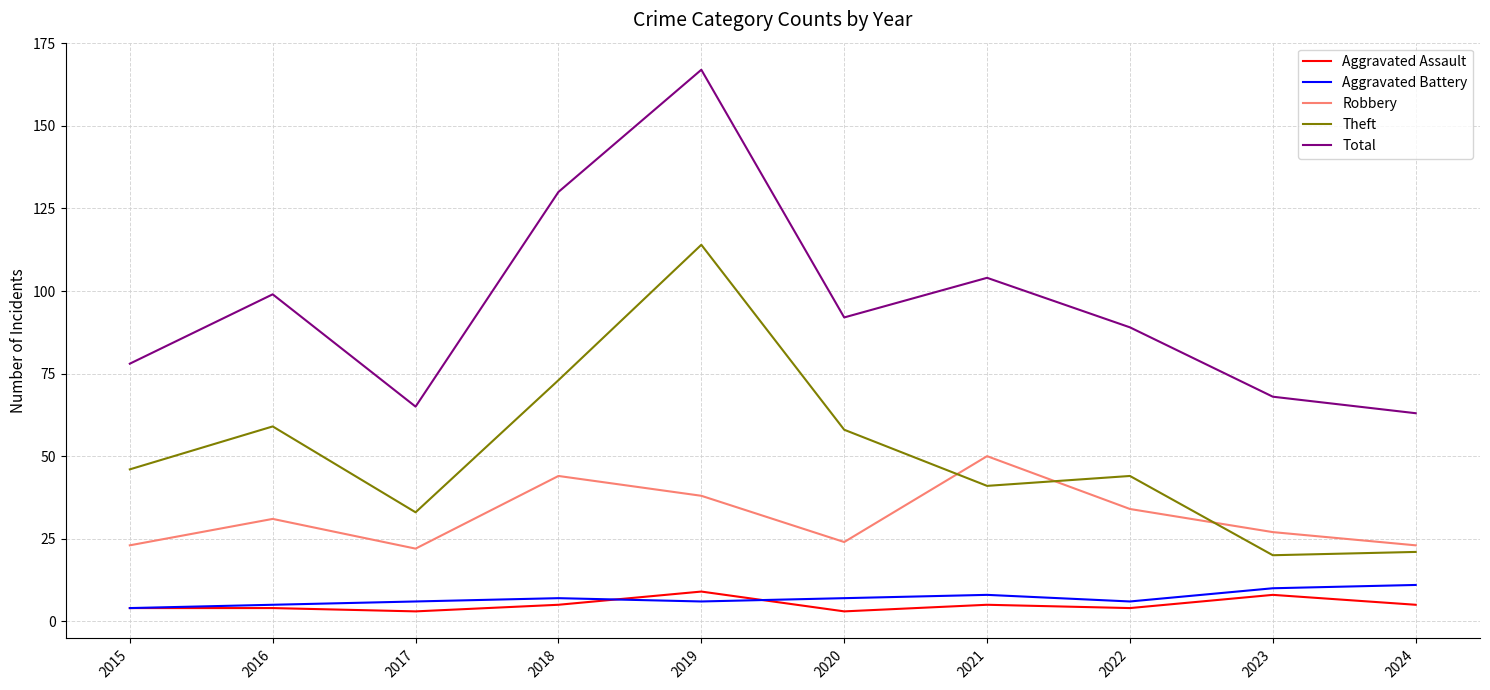

The Theft series shows 33 at 2017. True or false?

True